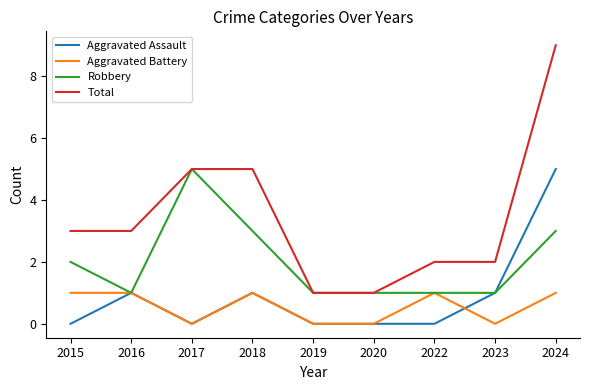

At which label does Total reach its peak?

2024